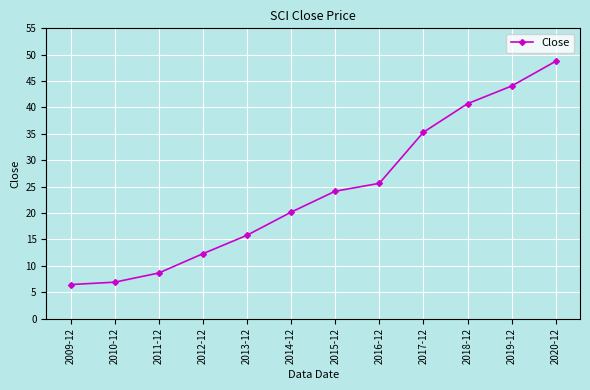

True or false: there are more than 2 points higher than both neighbors.

False